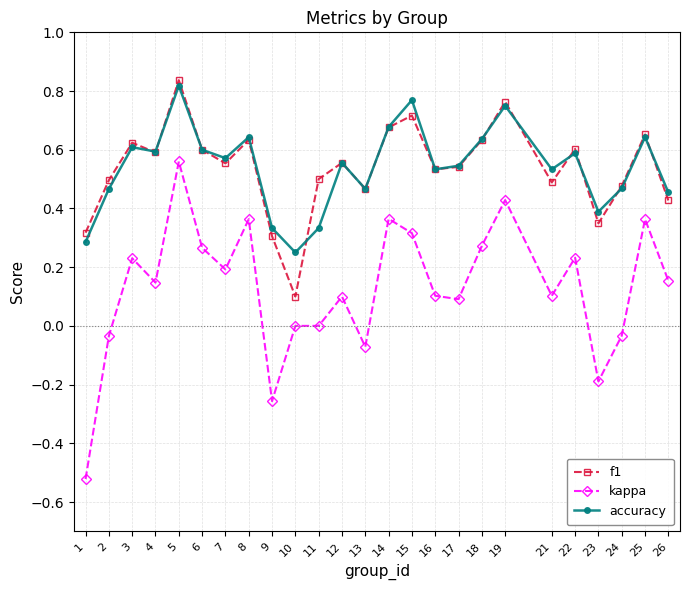

Is it true that kappa equals 0.4 at 19?

True